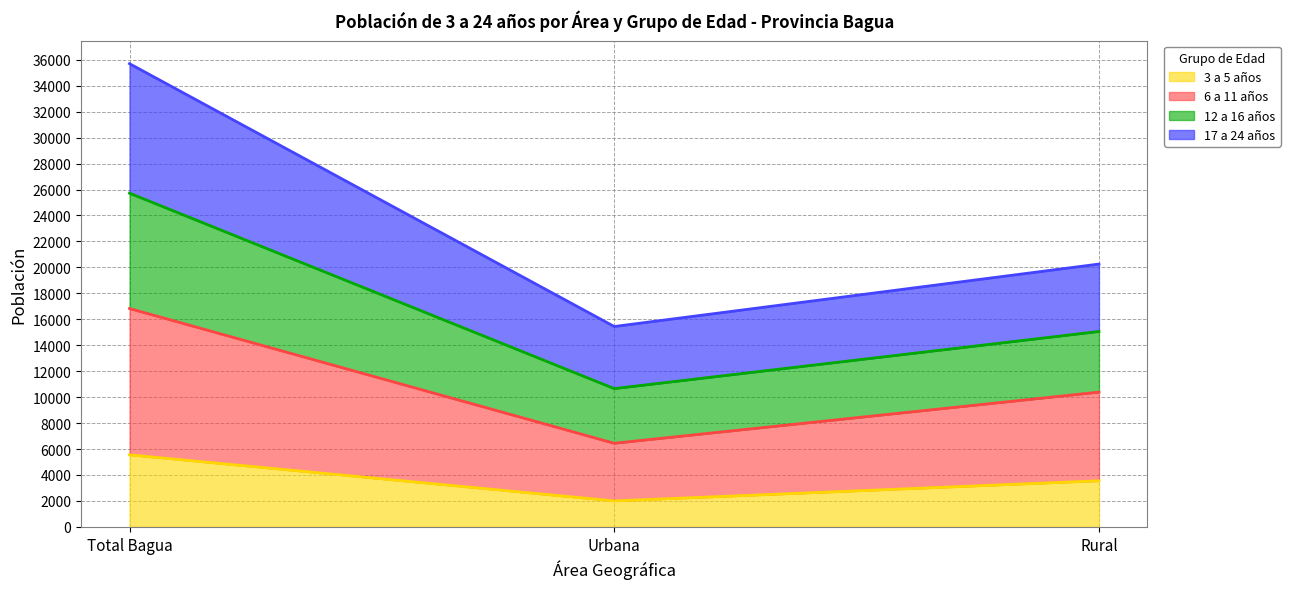

How many values in the 3 a 5 años series are below 3551?

1